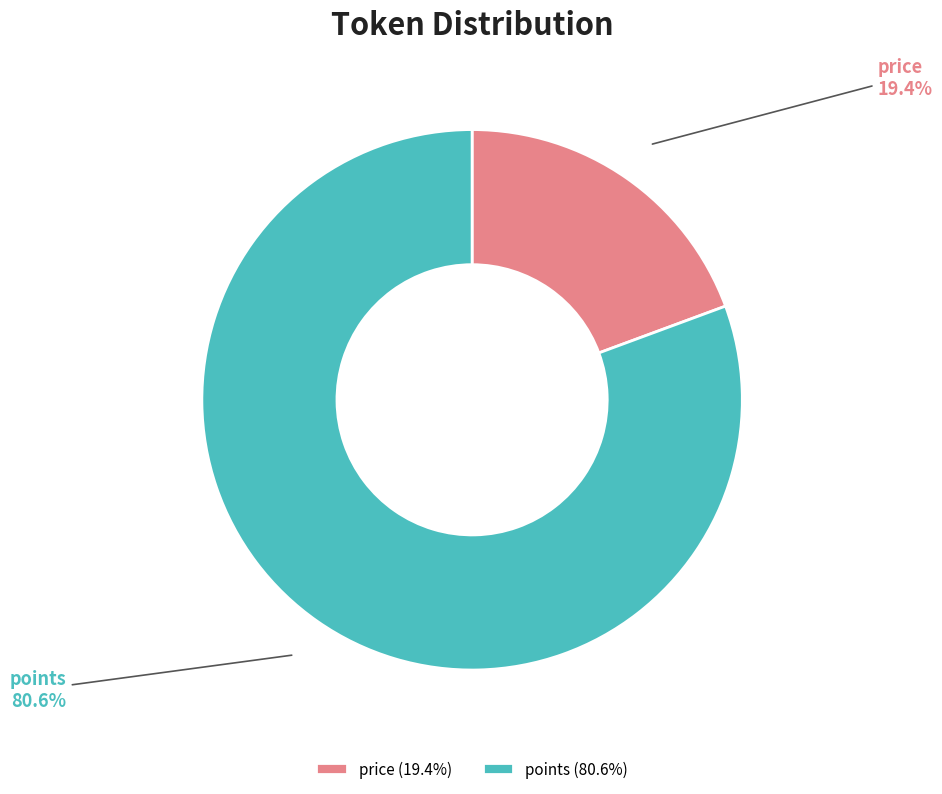

How many segments does this pie chart have?

2